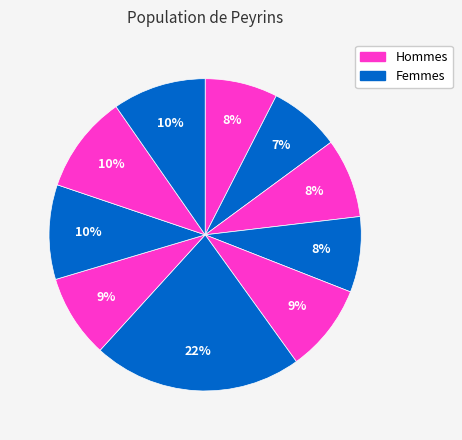

How many slices are in this pie chart?

10